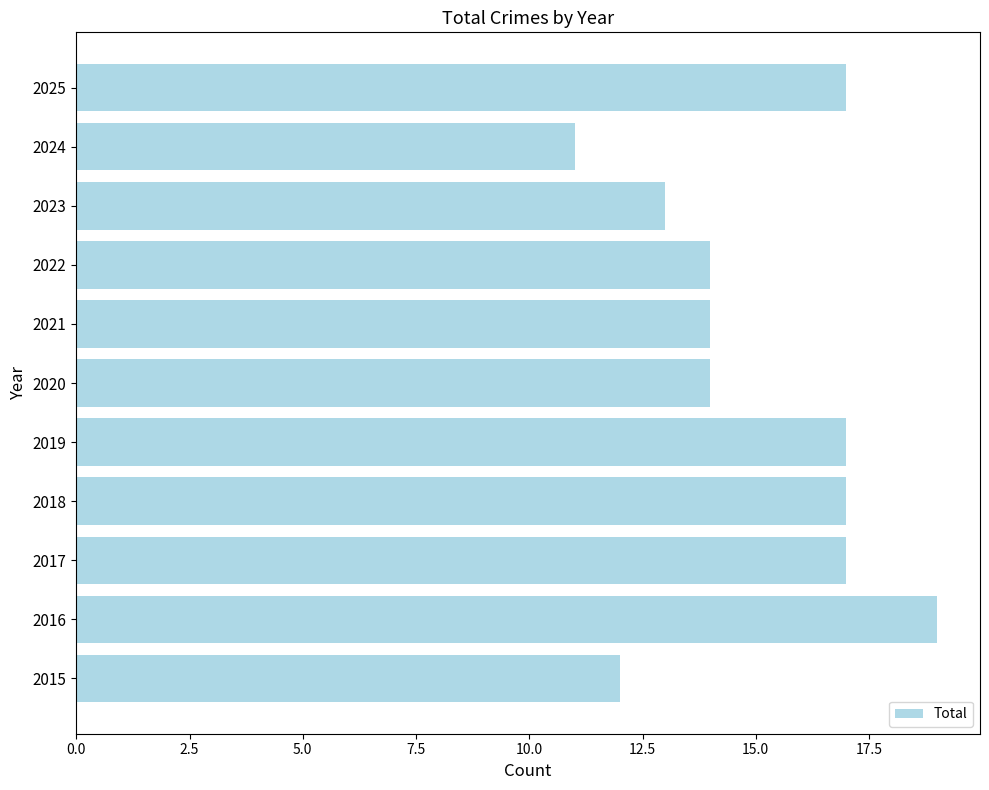

What is the sum of all values?

165